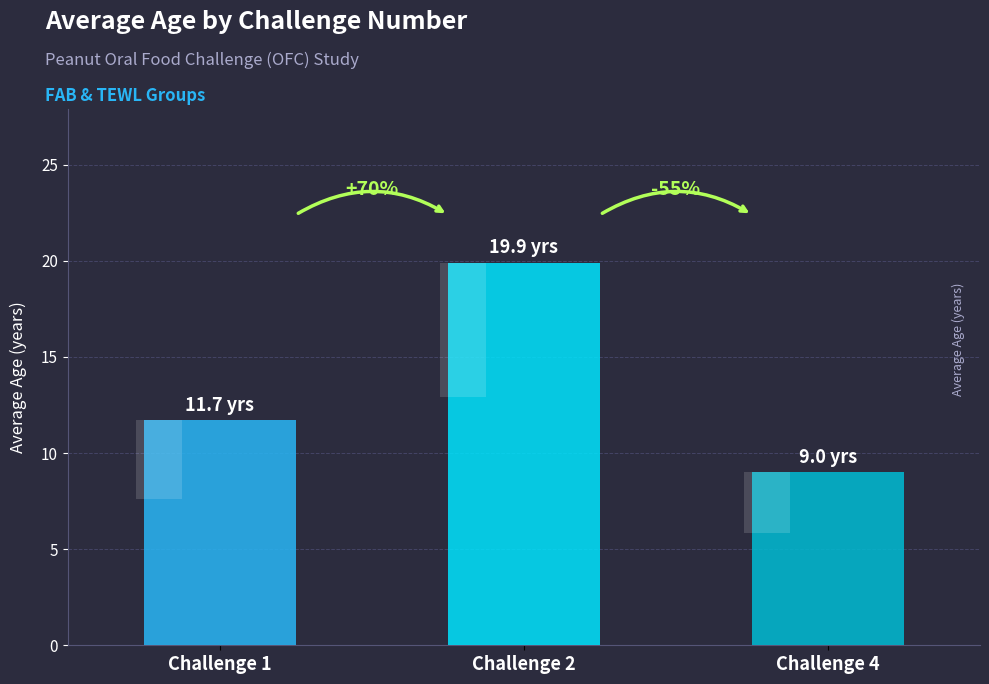

The value at Challenge 1 is 19.7. True or false?

False